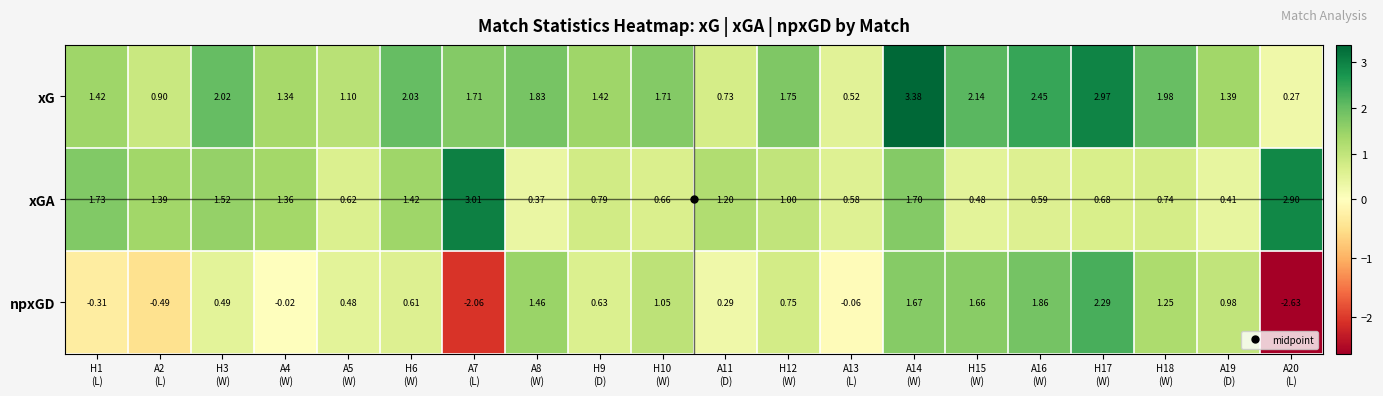

At which category is the sum across all series the highest?

A14
(W)